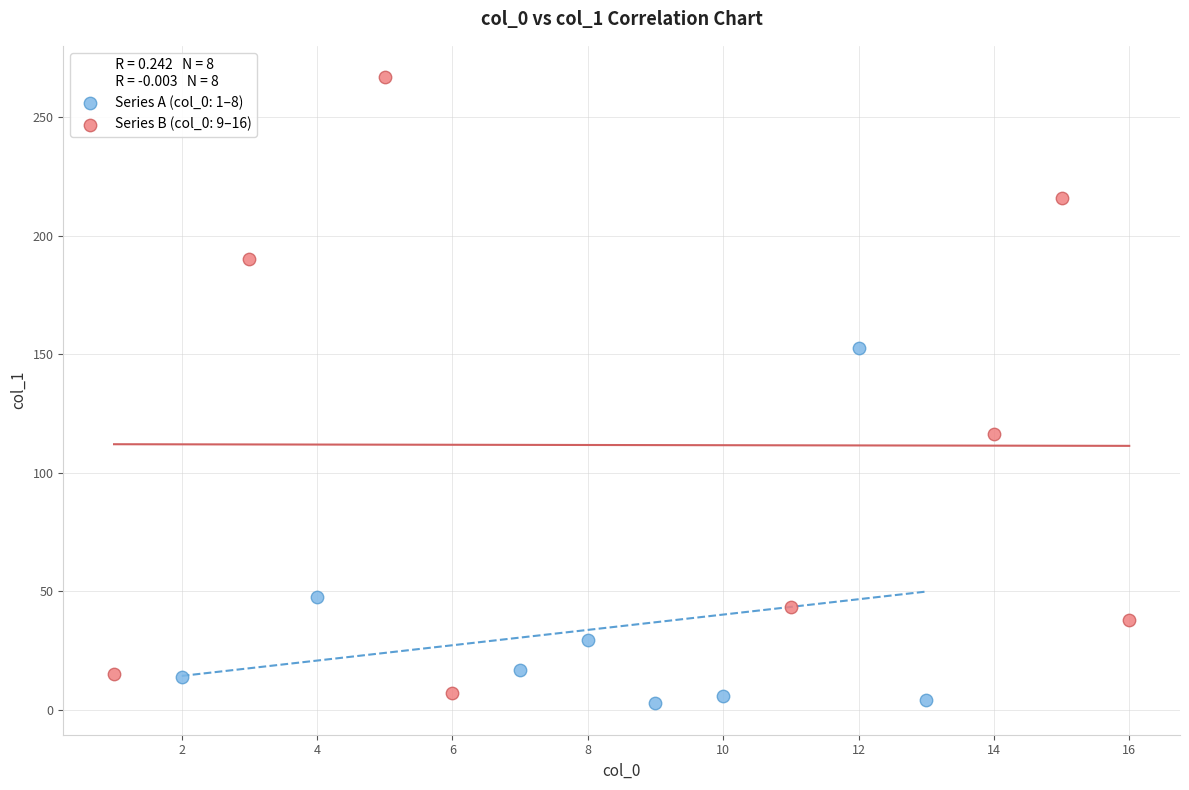

What are all the series names shown in the legend?

Series A (col_0: 1–8), Series B (col_0: 9–16)